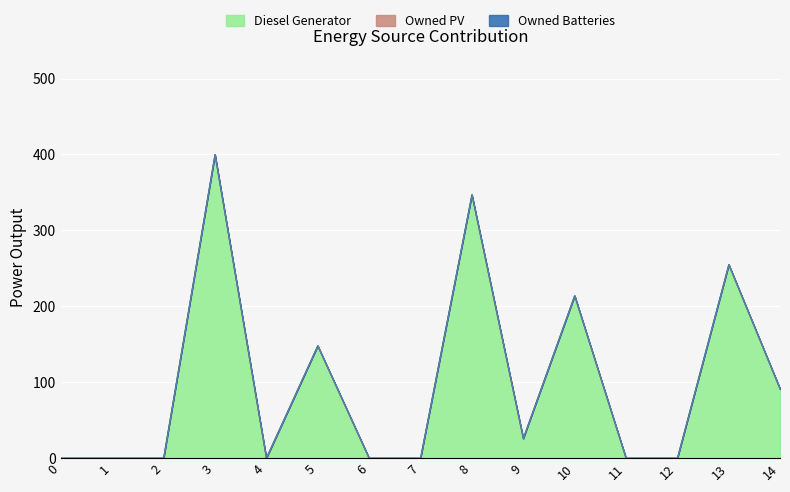

Count the number of data series in this chart.

3